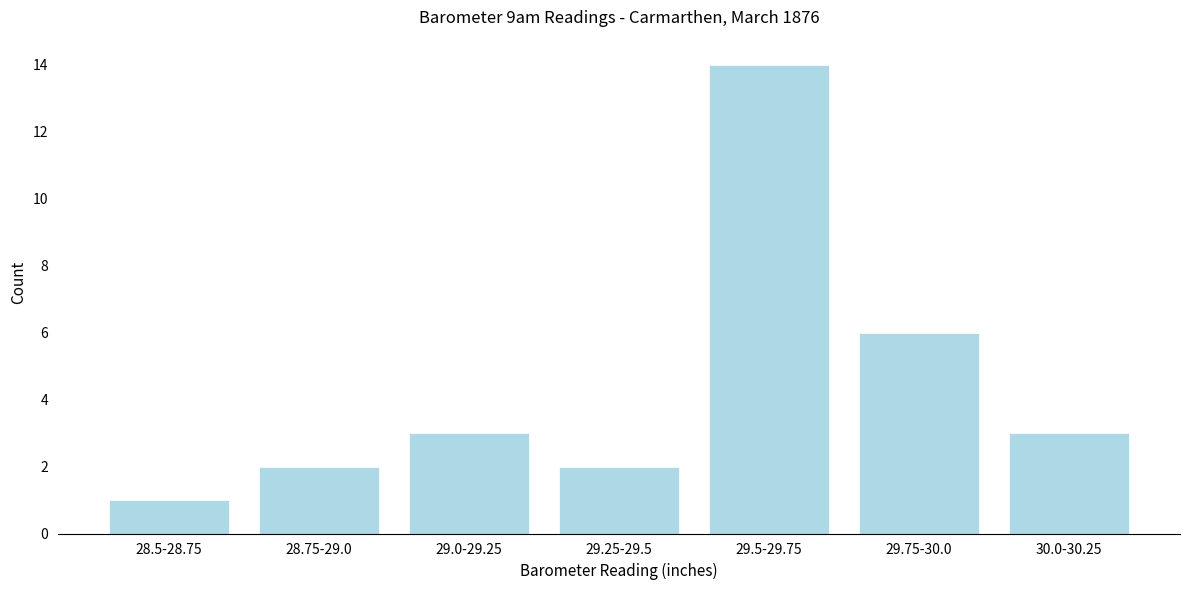

Reading left to right, list all the values displayed in this chart.

28.5-28.75=1	28.75-29.0=2	29.0-29.25=3	29.25-29.5=2	29.5-29.75=14	29.75-30.0=6	30.0-30.25=3